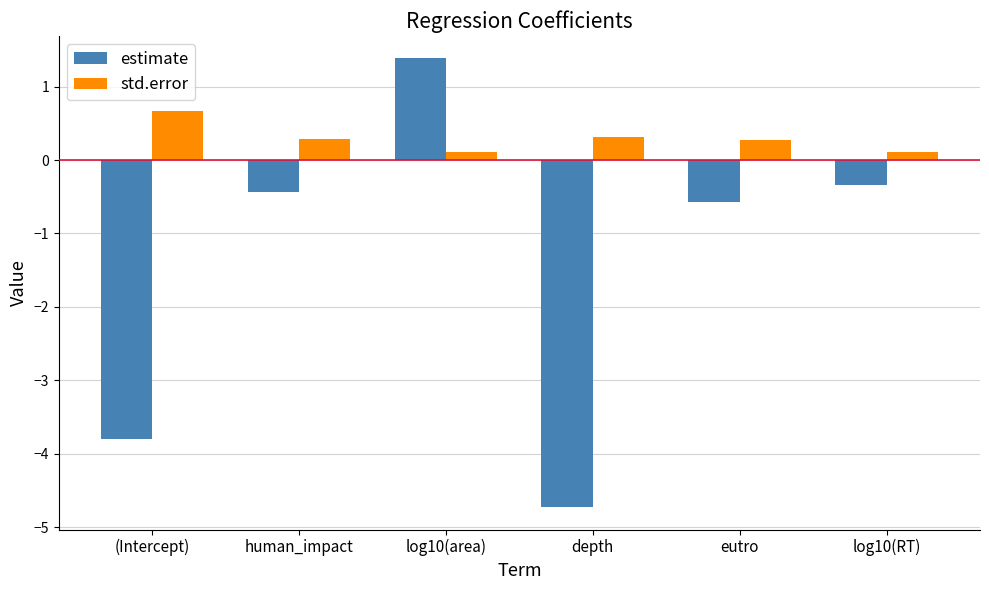

The std.error series shows 0.3 at depth. True or false?

True